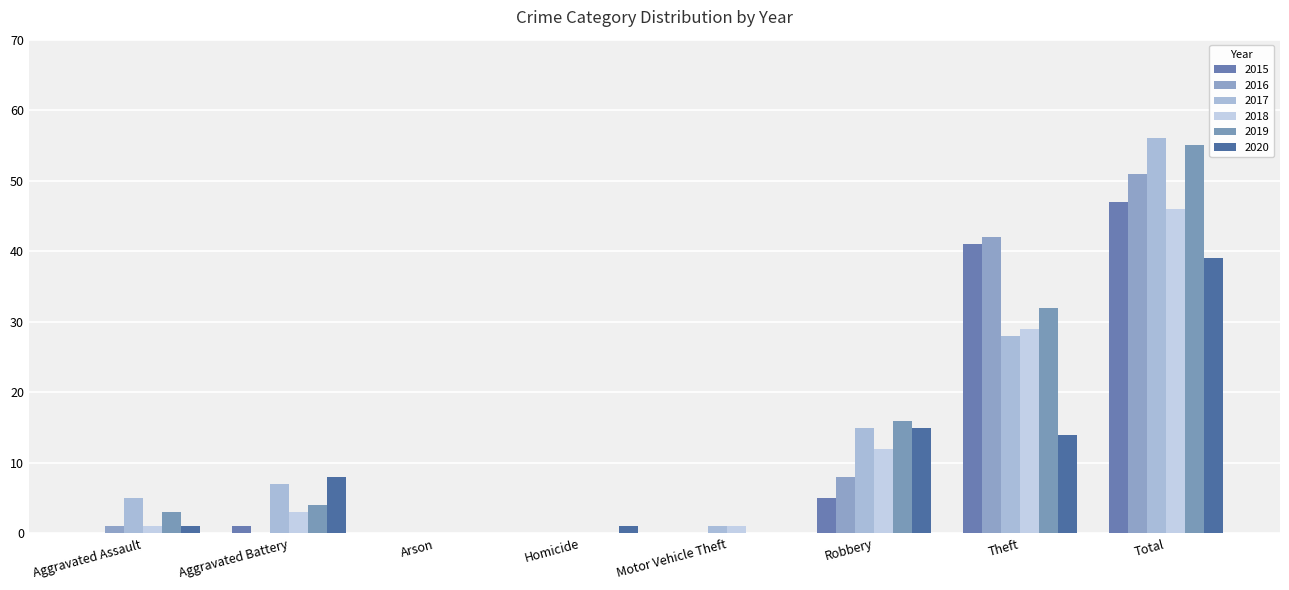

At which label does 2019 reach its minimum?

Arson